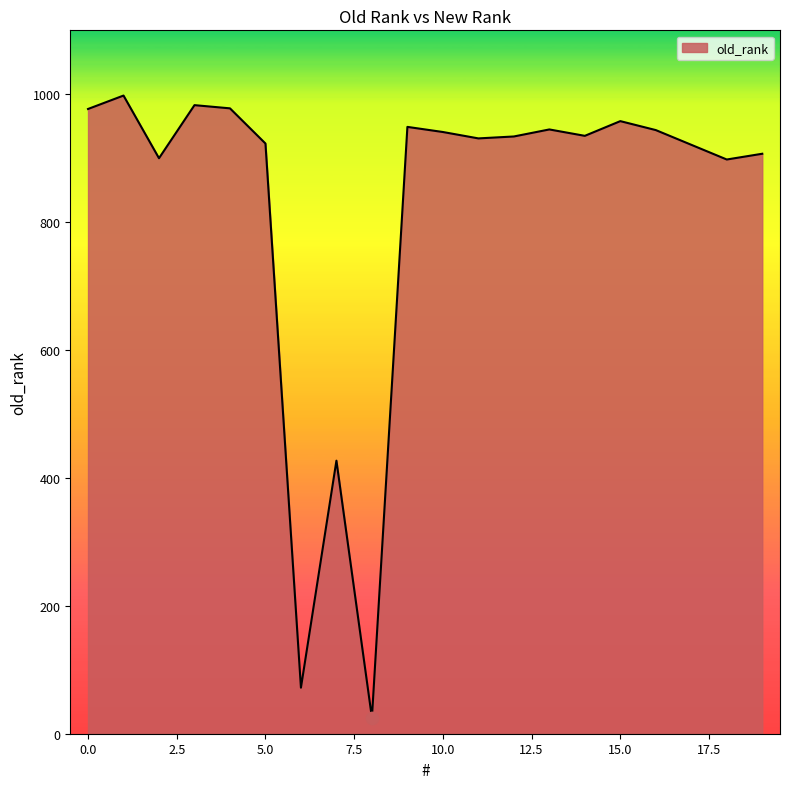

What is the difference between the maximum and minimum values?

973